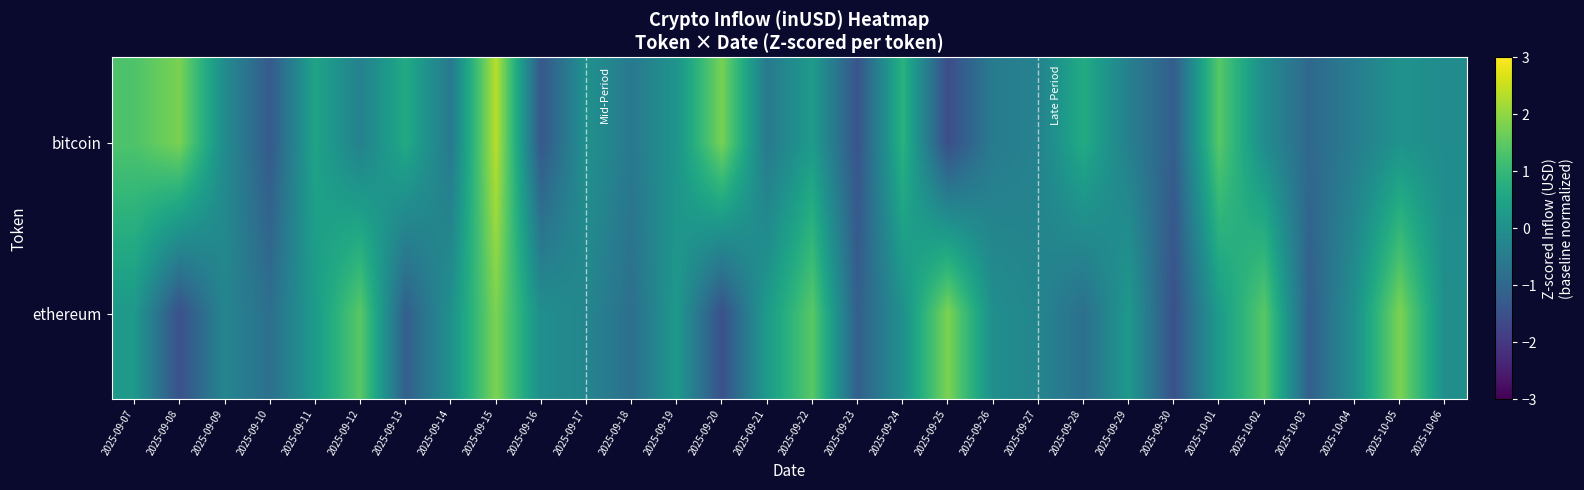

Reading left to right, transcribe all the data shown in this chart.

bitcoin: 2025-09-07=1.3	2025-09-08=1.8	2025-09-09=-0.1	2025-09-10=-1.3	2025-09-11=0.5	2025-09-12=-0.4	2025-09-13=0.6	2025-09-14=-0.6	2025-09-15=2.4	2025-09-16=-1.4	2025-09-17=0.0	2025-09-18=-0.6	2025-09-19=0.1	2025-09-20=1.8	2025-09-21=-0.6	2025-09-22=0.3	2025-09-23=-1.4	2025-09-24=0.8	2025-09-25=-1.6	2025-09-26=-0.5	2025-09-27=-0.3	2025-09-28=0.7	2025-09-29=-0.4	2025-09-30=-1.2	2025-10-01=1.4	2025-10-02=-0.1	2025-10-03=-1.0	2025-10-04=-0.5	2025-10-05=0.1	2025-10-06=-0.1
ethereum: 2025-09-07=0.2	2025-09-08=-1.5	2025-09-09=-0.3	2025-09-10=-0.8	2025-09-11=0.3	2025-09-12=1.5	2025-09-13=-1.2	2025-09-14=0.0	2025-09-15=1.8	2025-09-16=-0.0	2025-09-17=-0.3	2025-09-18=-0.8	2025-09-19=0.2	2025-09-20=-1.5	2025-09-21=0.3	2025-09-22=1.5	2025-09-23=-1.2	2025-09-24=0.0	2025-09-25=1.8	2025-09-26=-0.0	2025-09-27=-0.3	2025-09-28=-0.8	2025-09-29=0.2	2025-09-30=-1.5	2025-10-01=0.3	2025-10-02=1.5	2025-10-03=-1.2	2025-10-04=0.0	2025-10-05=1.8	2025-10-06=-0.0